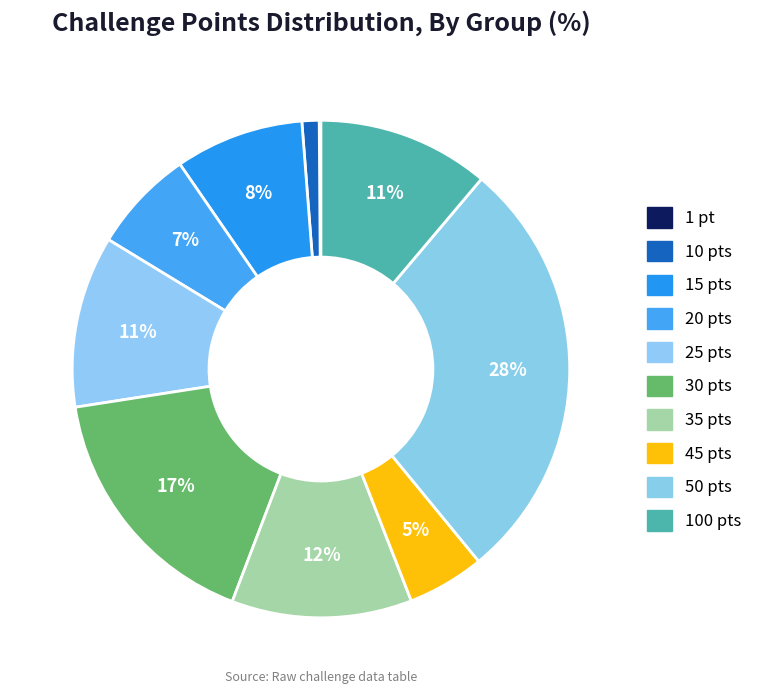

To the nearest percent, what is the difference between the largest and smallest slice percentages?

28%